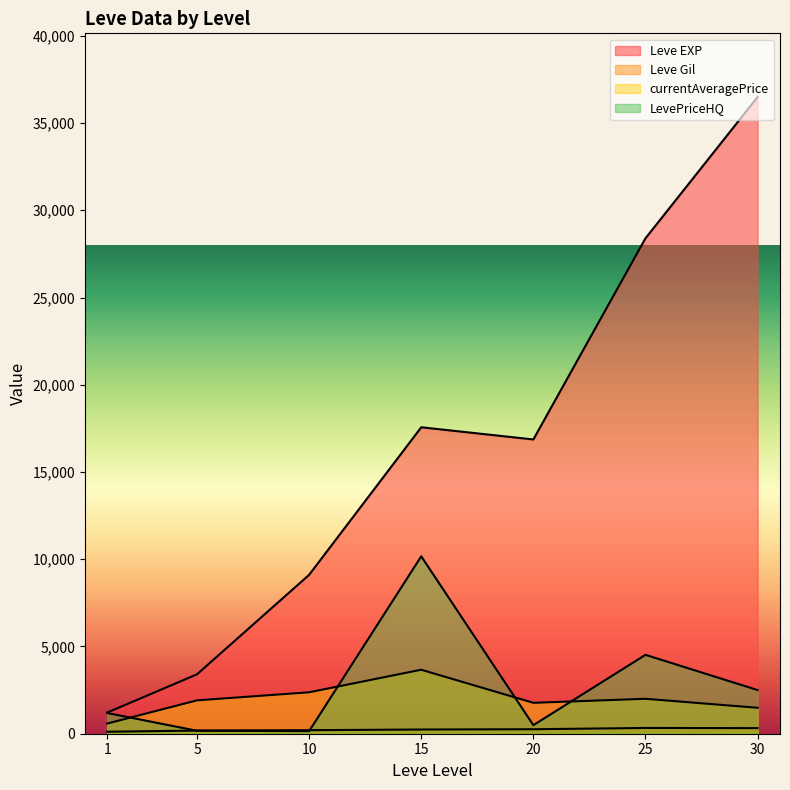

How many series are shown in this chart?

4